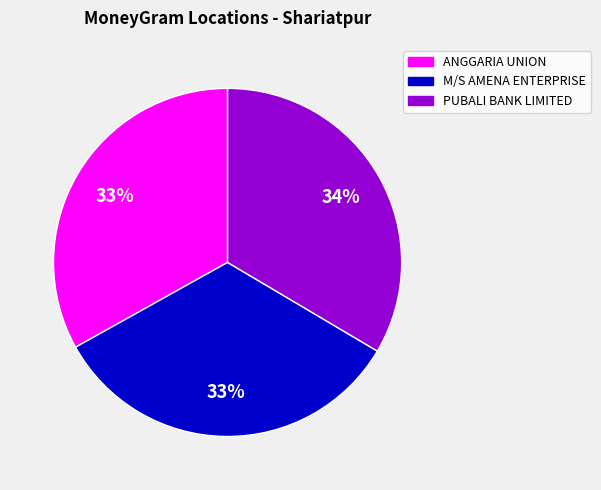

Count the number of slices in the pie.

3